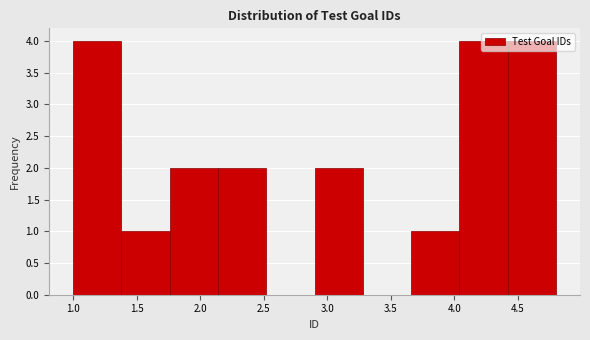

Reading left to right, transcribe this chart: for each bar, give the range it covers on the x-axis and its height. Neither the bar edges nor the heights are printed on the chart, so give them approximately, as read against the axes.

1.00 to 1.38: 4
1.38 to 1.76: 1
1.76 to 2.14: 2
2.14 to 2.52: 2
2.52 to 2.90: 0
2.90 to 3.28: 2
3.28 to 3.66: 0
3.66 to 4.04: 1
4.04 to 4.42: 4
4.42 to 4.80: 4